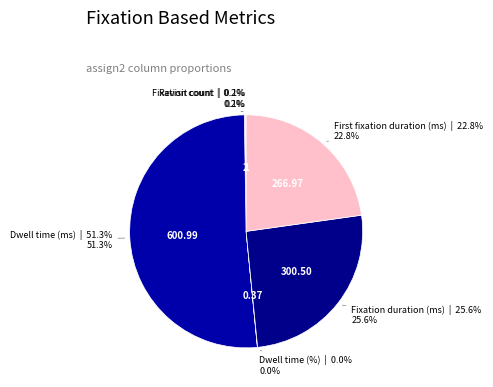

What is the largest slice in the pie chart?

Dwell time (ms)